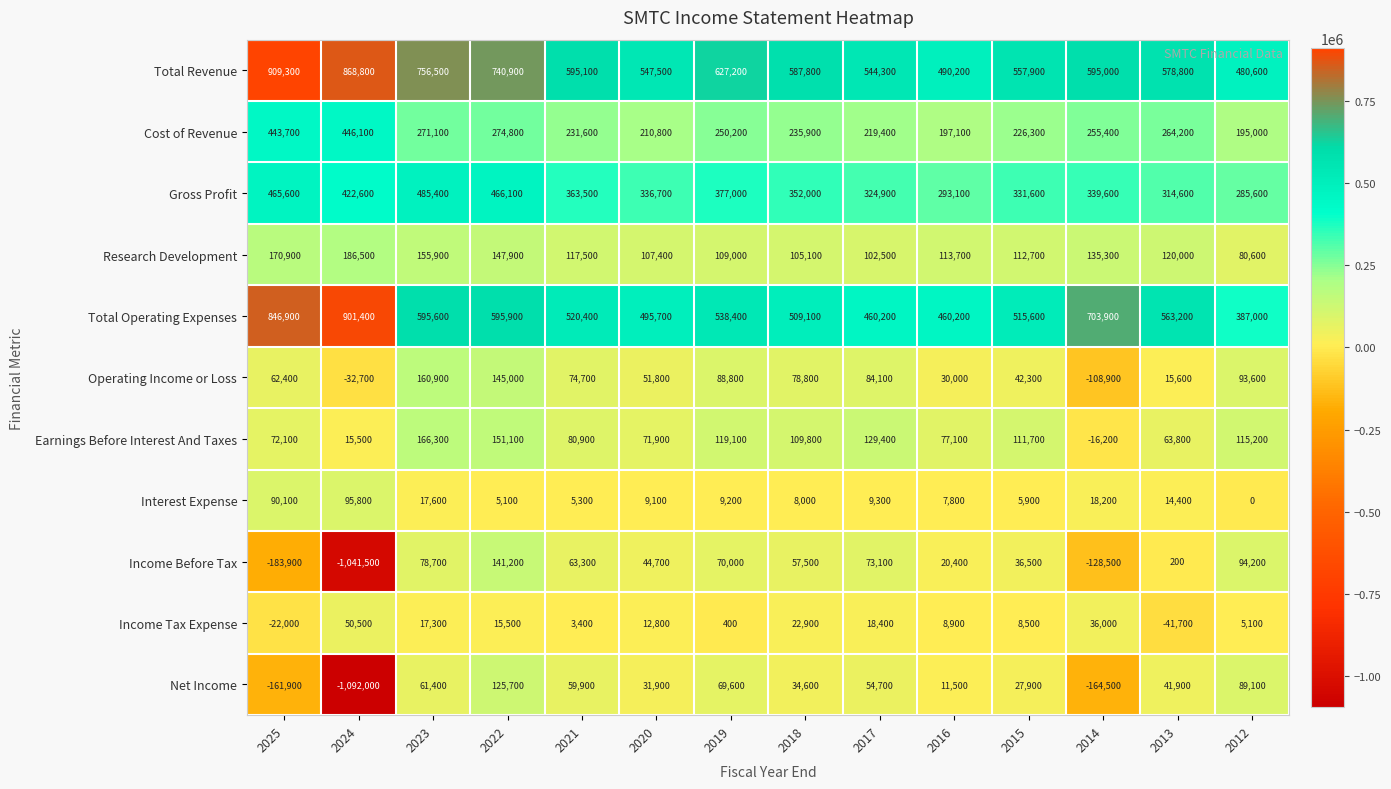

How many values in Income Tax Expense are above zero?

12